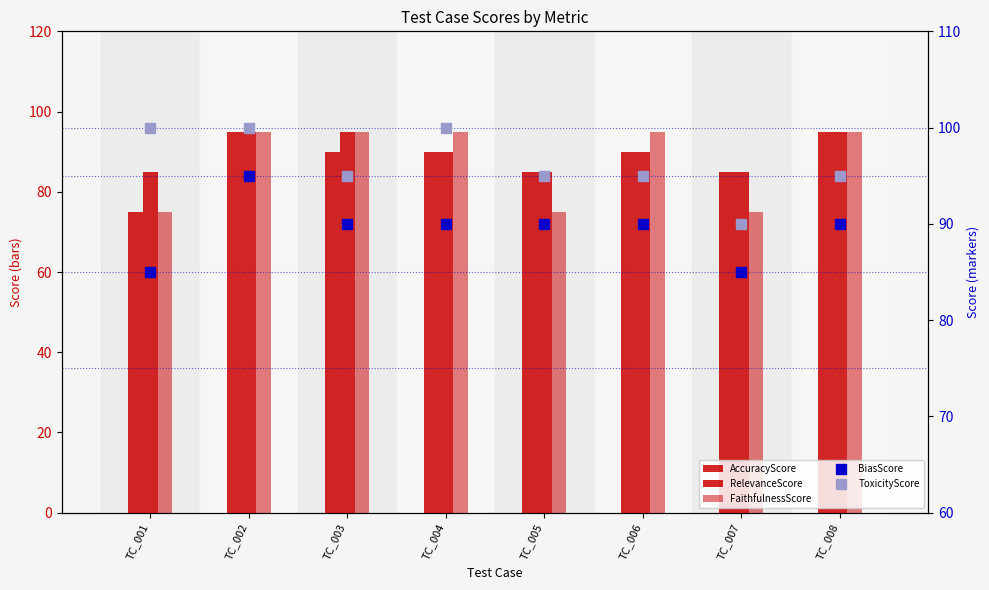

Which has a higher value, TC_004 or TC_006?

TC_004